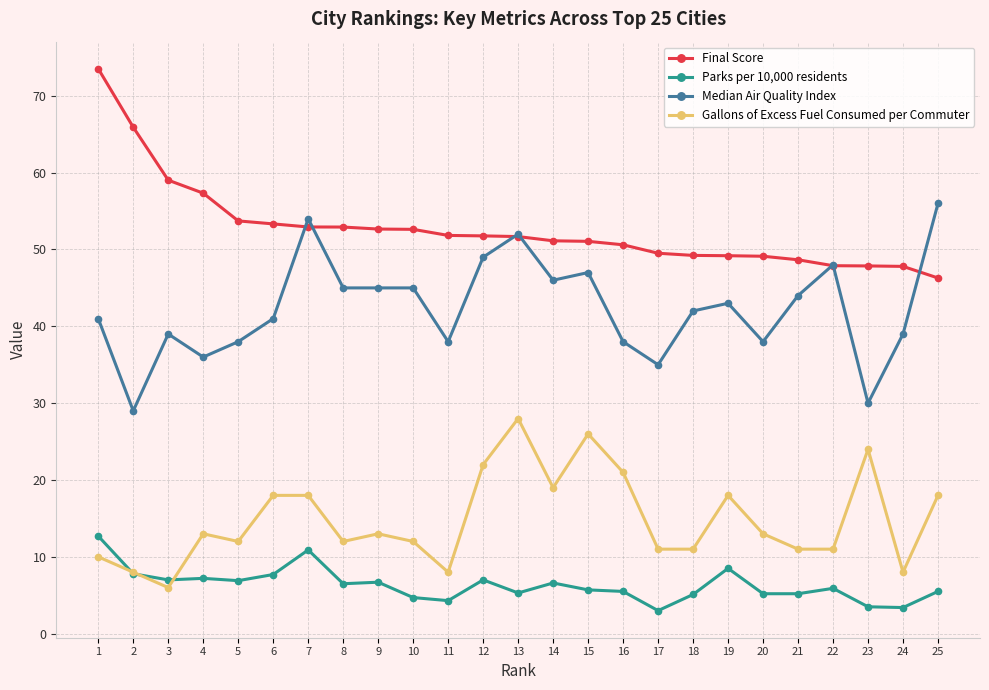

At 15, list the series in order from largest to smallest.

Final Score, Median Air Quality Index, Gallons of Excess Fuel Consumed per Commuter, Parks per 10,000 residents